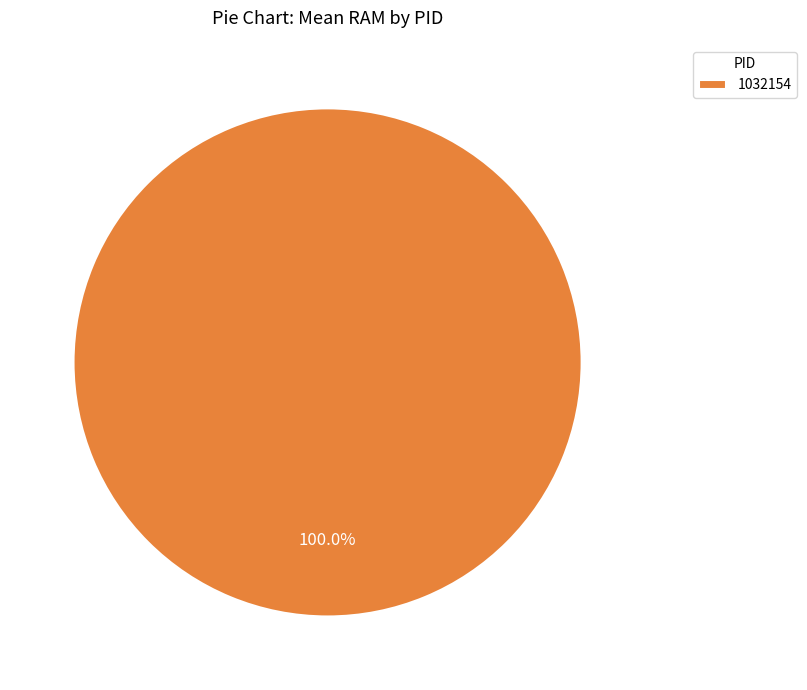

Rank the categories by value from lowest to highest.

1032154